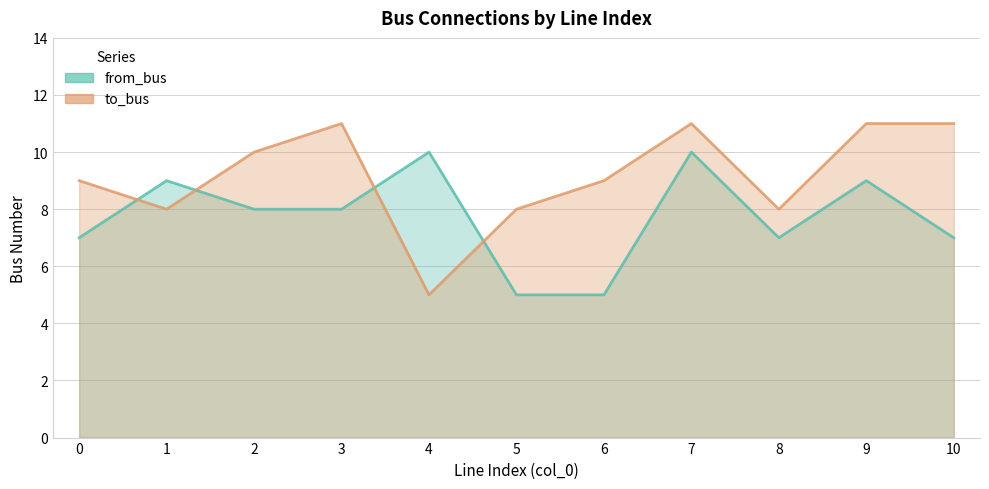

Between 9 and 7, which is larger?

7